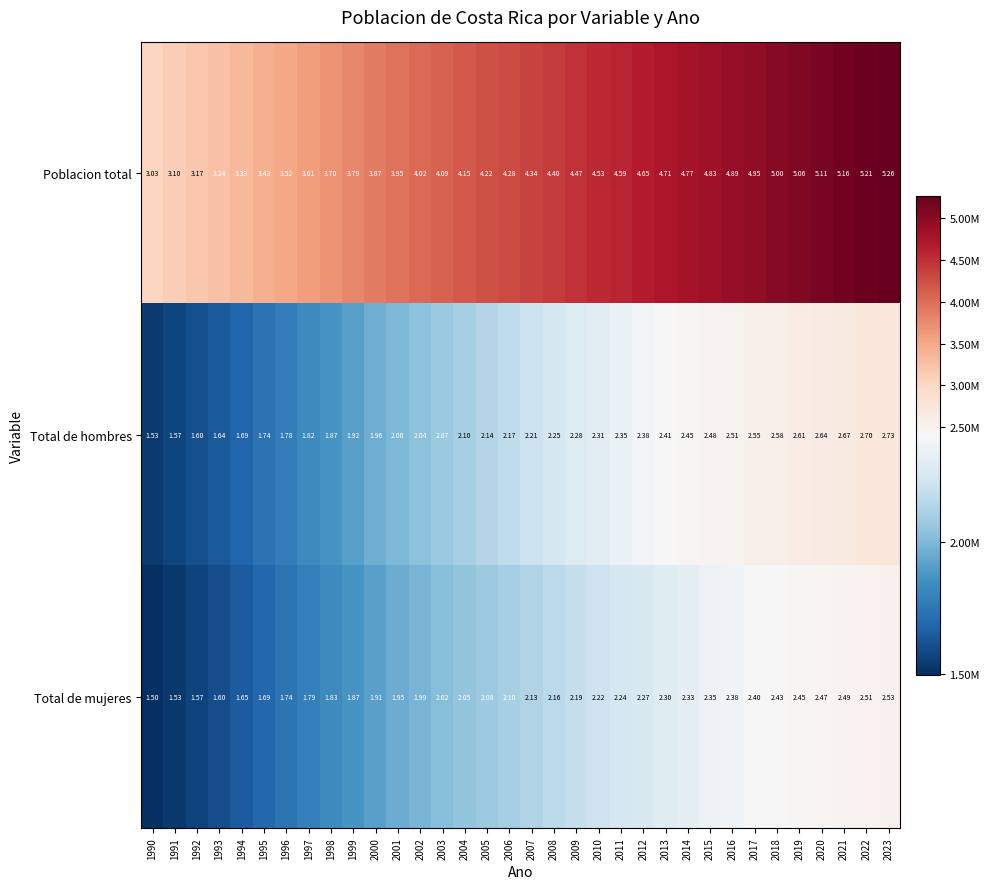

List the series in order of their peak value, highest first.

Poblacion total, Total de hombres, Total de mujeres